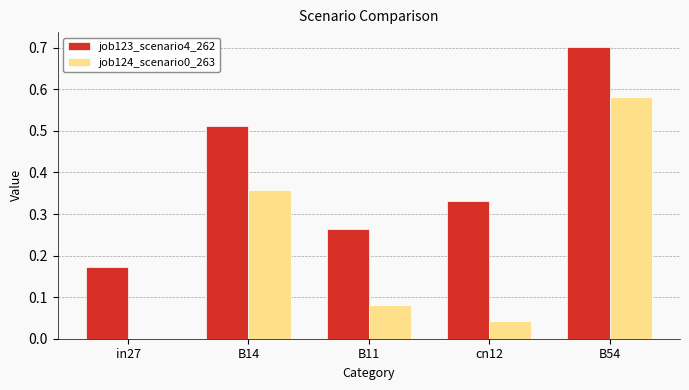

What is the greatest value displayed?

0.7